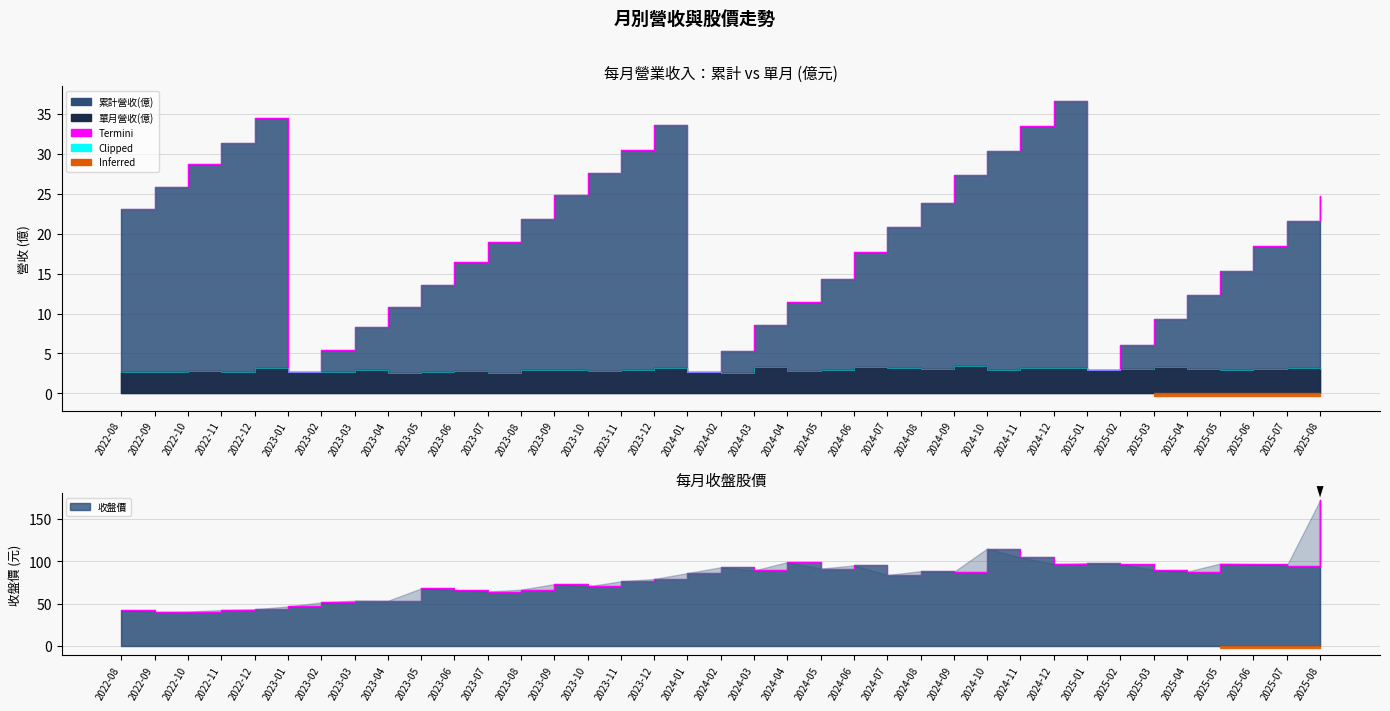

What is the smallest value displayed?

2.5